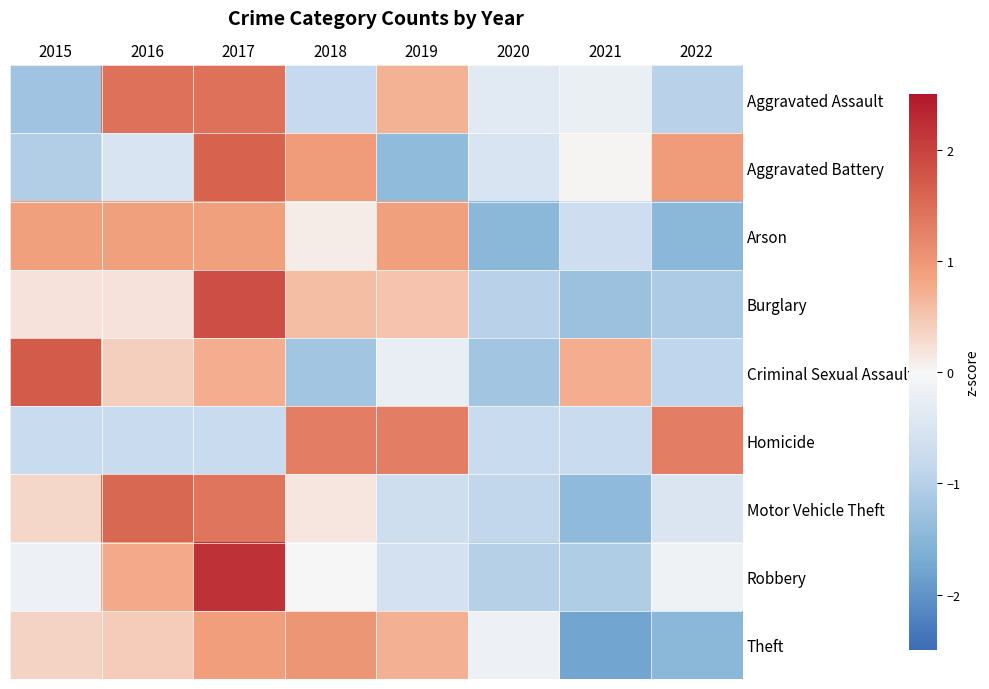

Rank the series by their maximum value, from lowest to highest.

Arson, Theft, Homicide, Aggravated Assault, Motor Vehicle Theft, Aggravated Battery, Criminal Sexual Assault, Burglary, Robbery